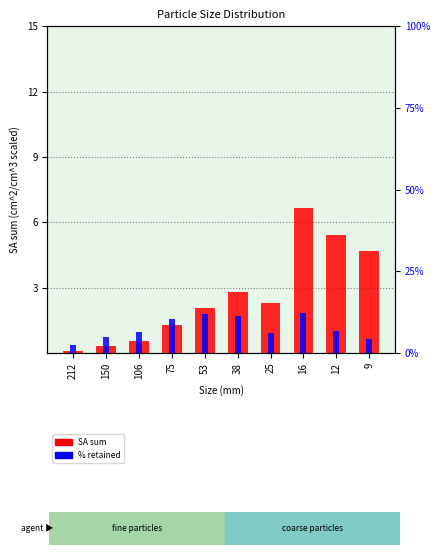

At how many categories does at least one series exceed 1?

10